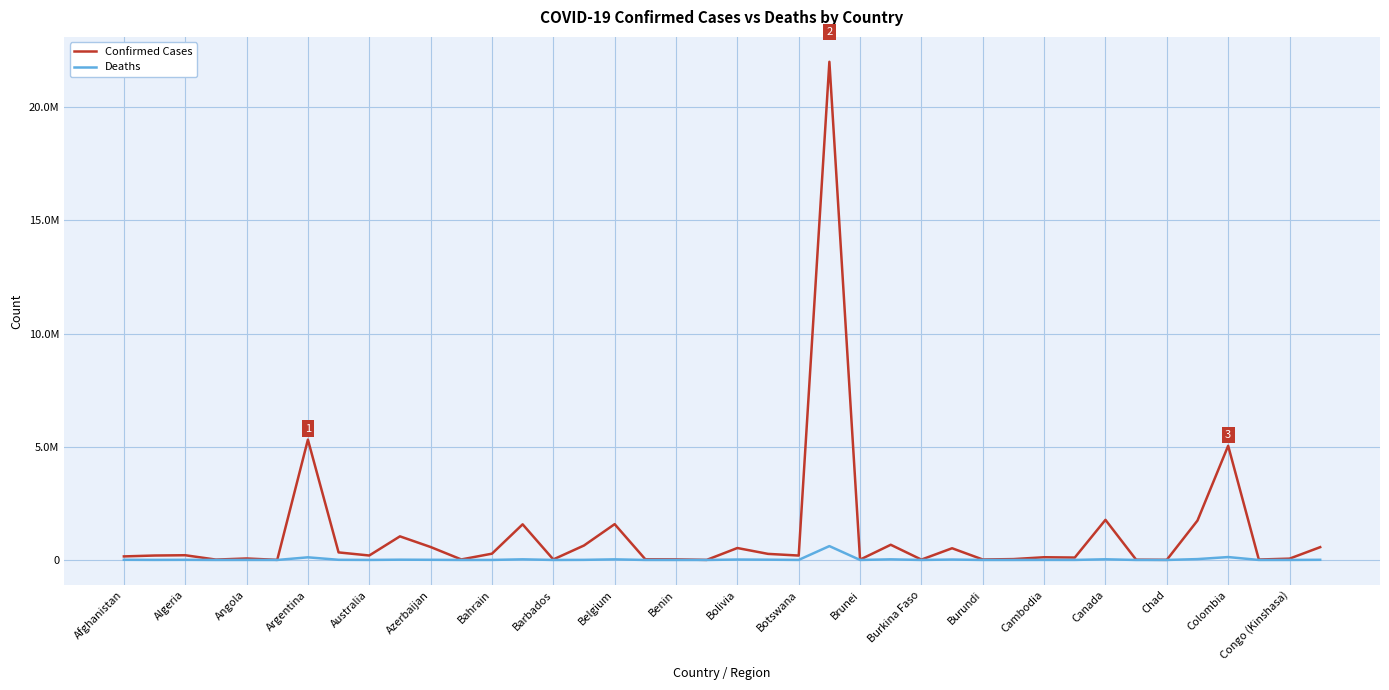

What are all the series names shown in the legend?

Confirmed Cases, Deaths